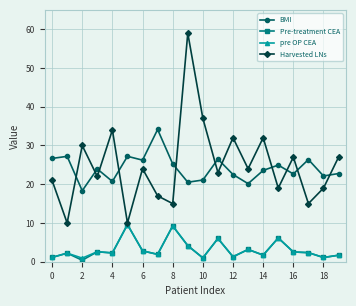

True or false: Harvested LNs and BMI intersect in this chart.

True